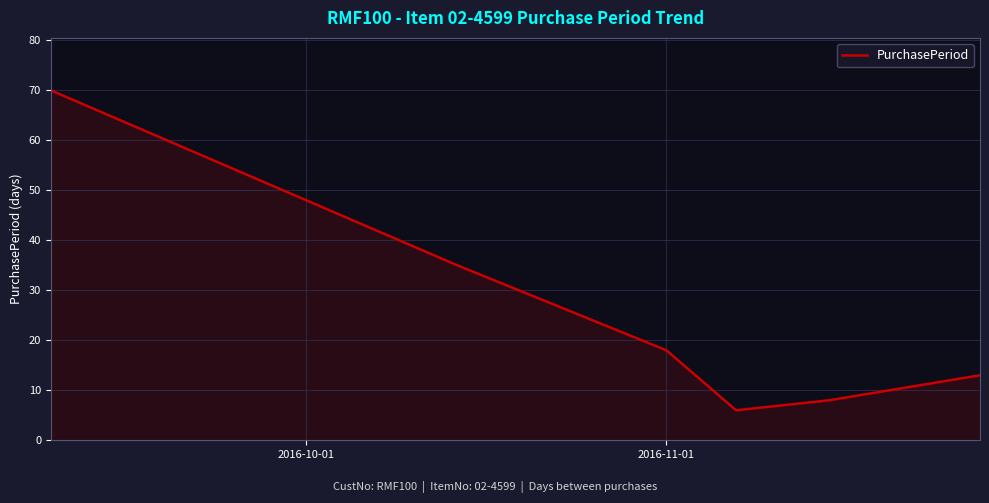

Reading left to right, what are all the values shown in this chart?

70	35	18	6	8	13